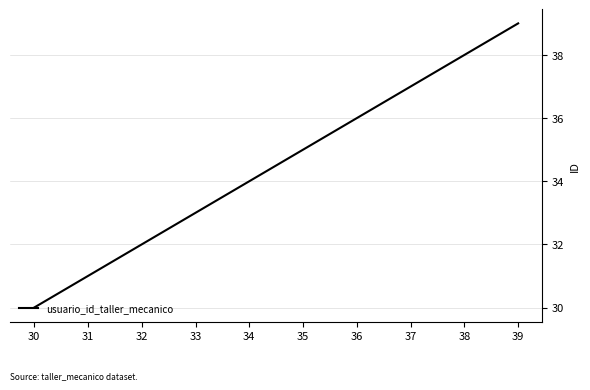

Count the number of categories in the chart.

10